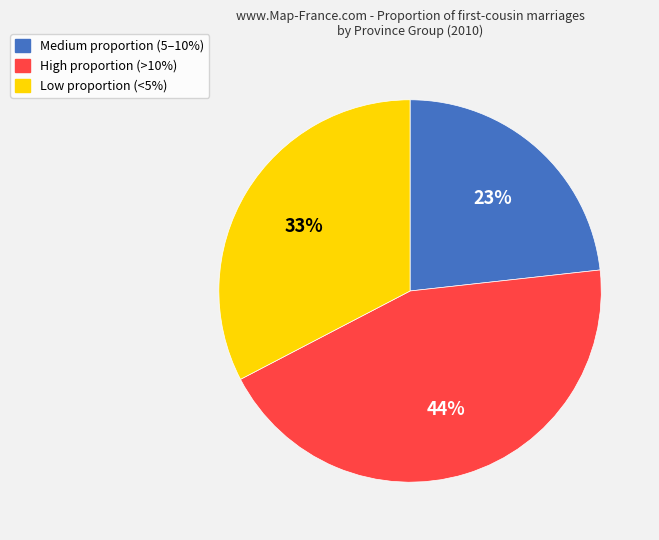

To the nearest percent, what is the difference between the largest and smallest slice percentages?

21%